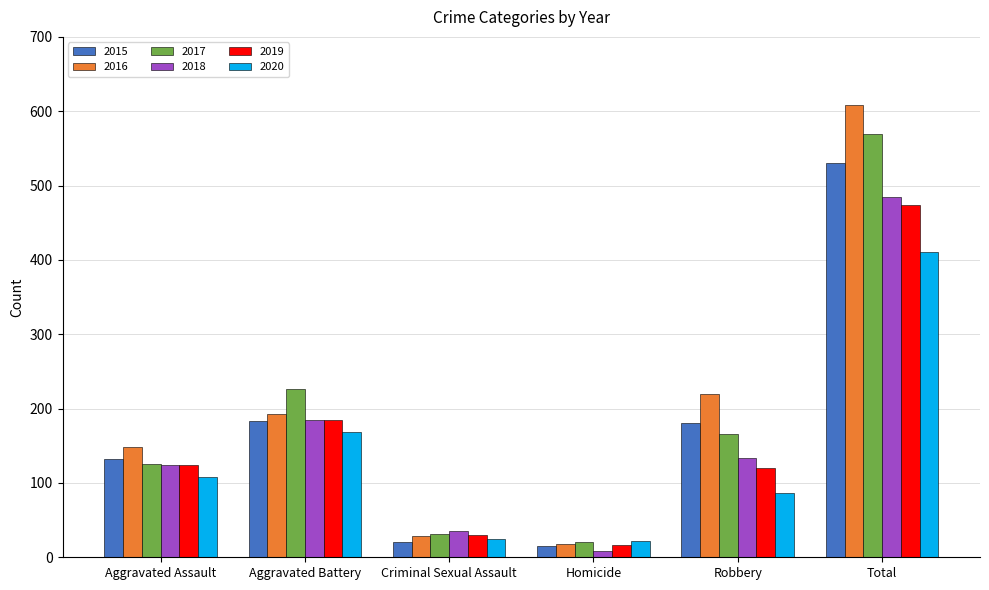

The value of 2017 at Aggravated Assault is 71. True or false?

False